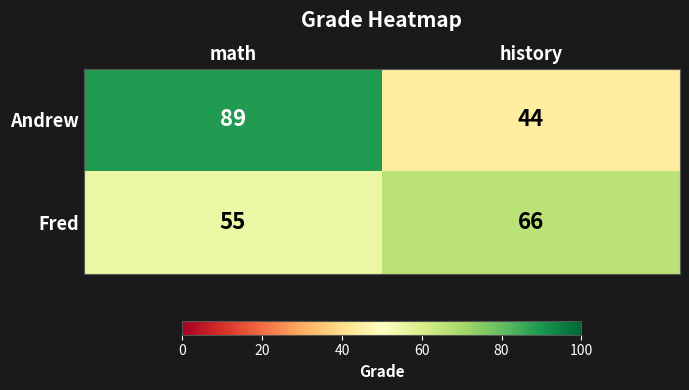

Reading left to right, list all the values displayed in this chart.

Andrew: 89	44
Fred: 55	66